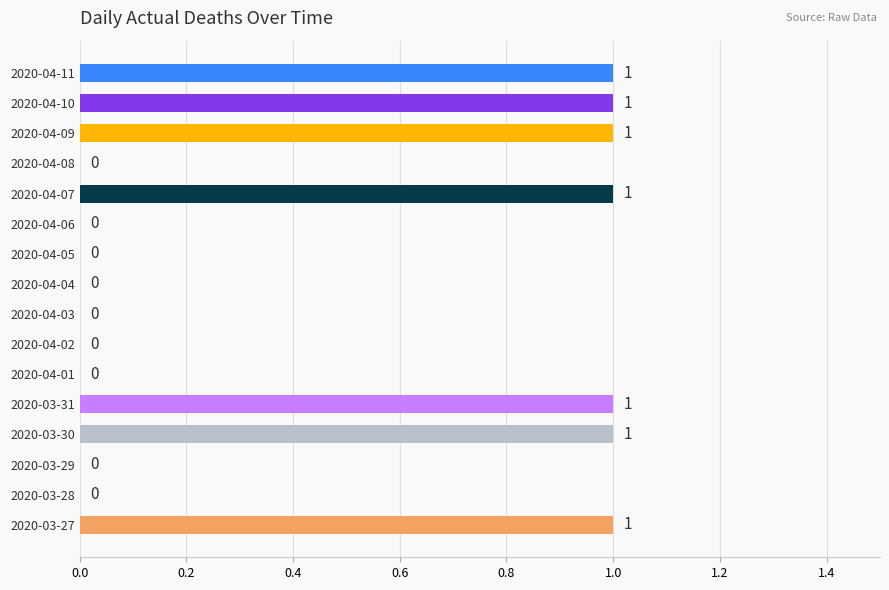

The chart shows a value of 2 at 2020-04-09. True or false?

False